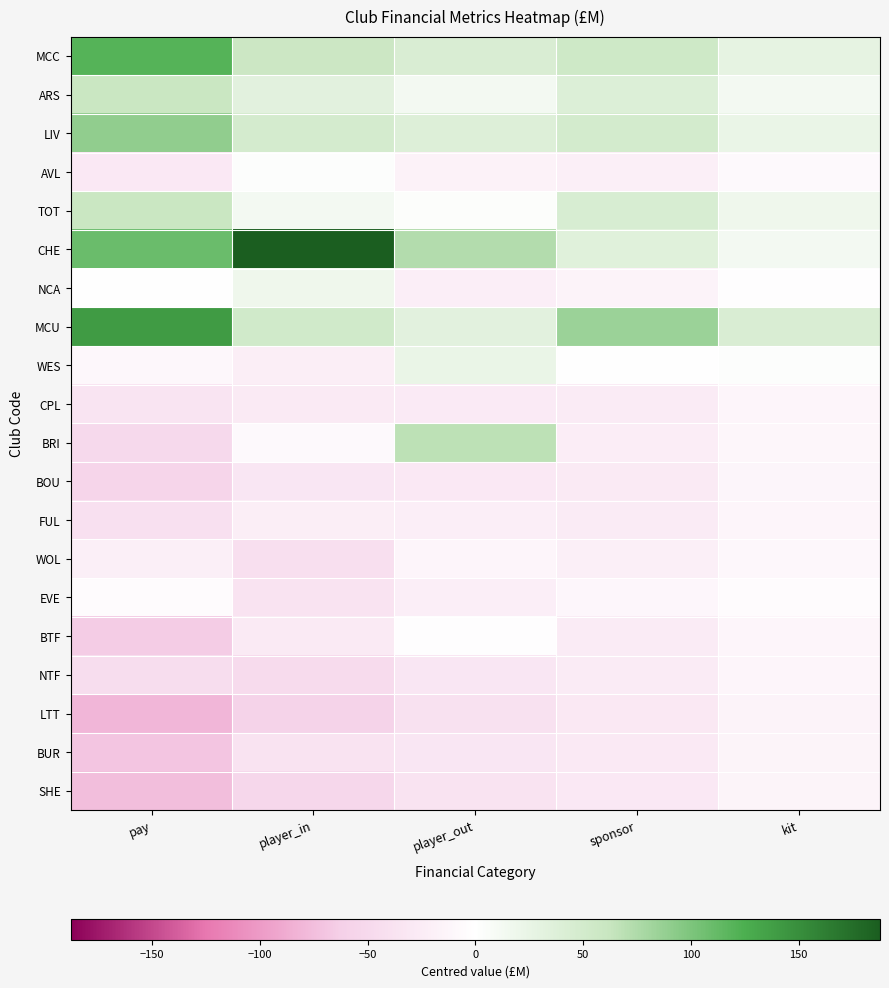

At which category is the sum across all series the highest?

sponsor